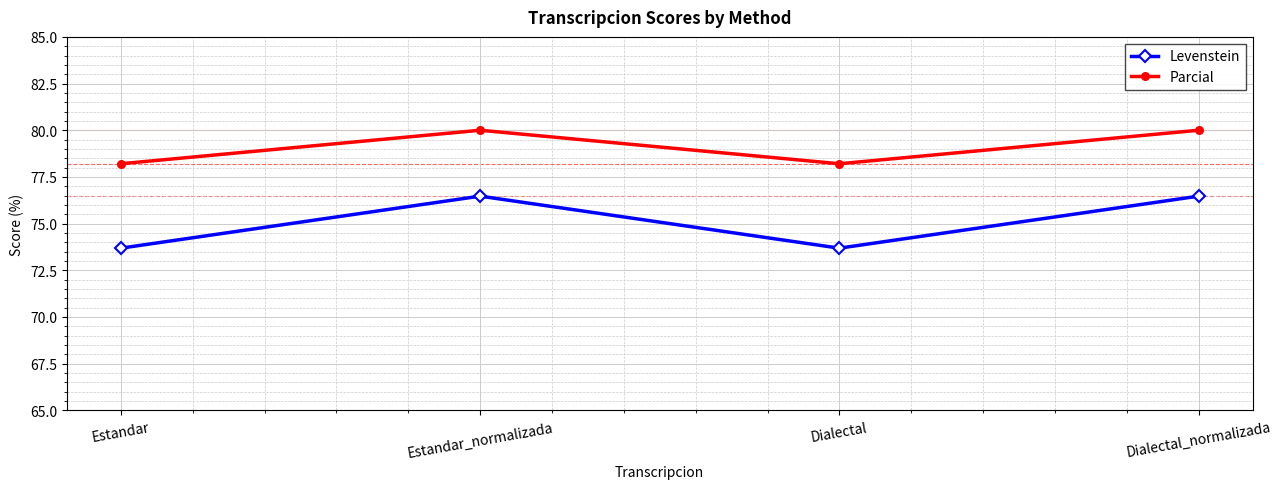

What is the difference between the Levenstein values at Estandar_normalizada and Dialectal?

2.8